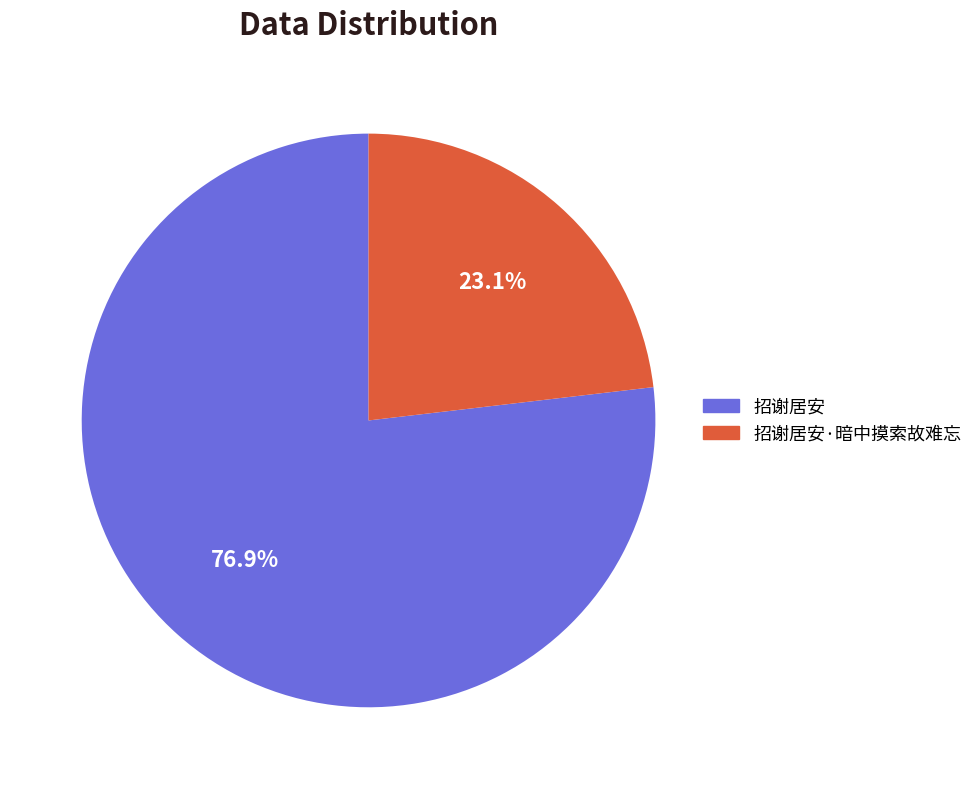

What is the total percentage of 招谢居安·暗中摸索故难忘 and 招谢居安?

100.0%